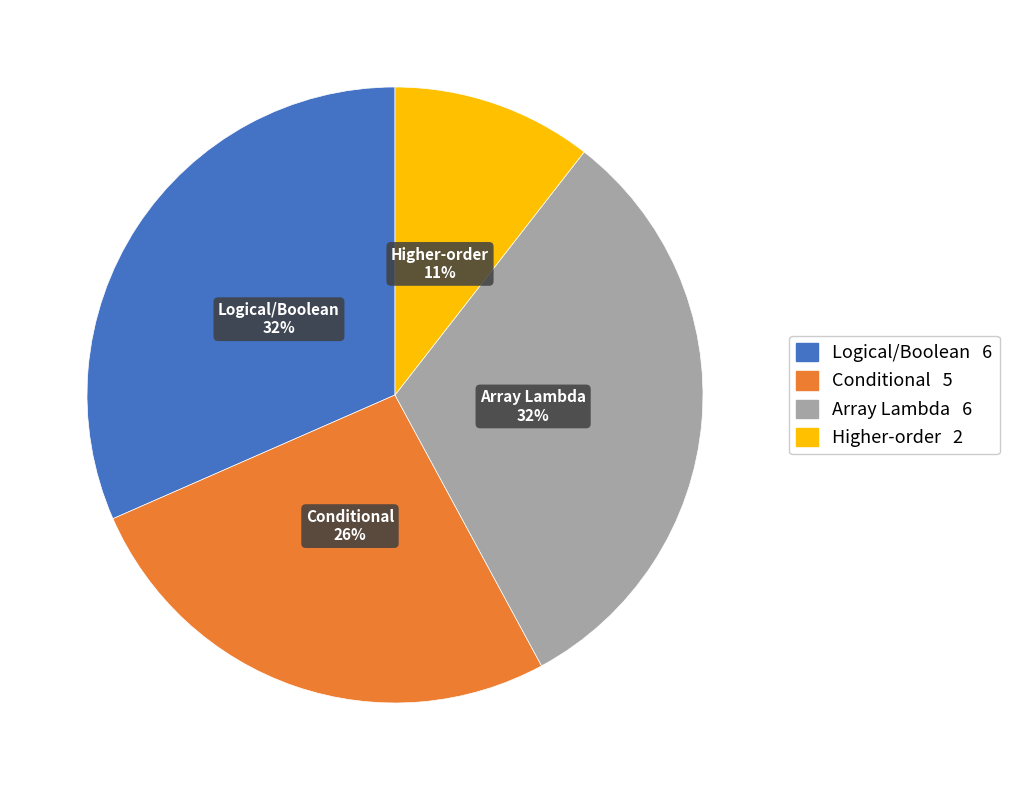

To the nearest percent, what is the average slice percentage?

25%